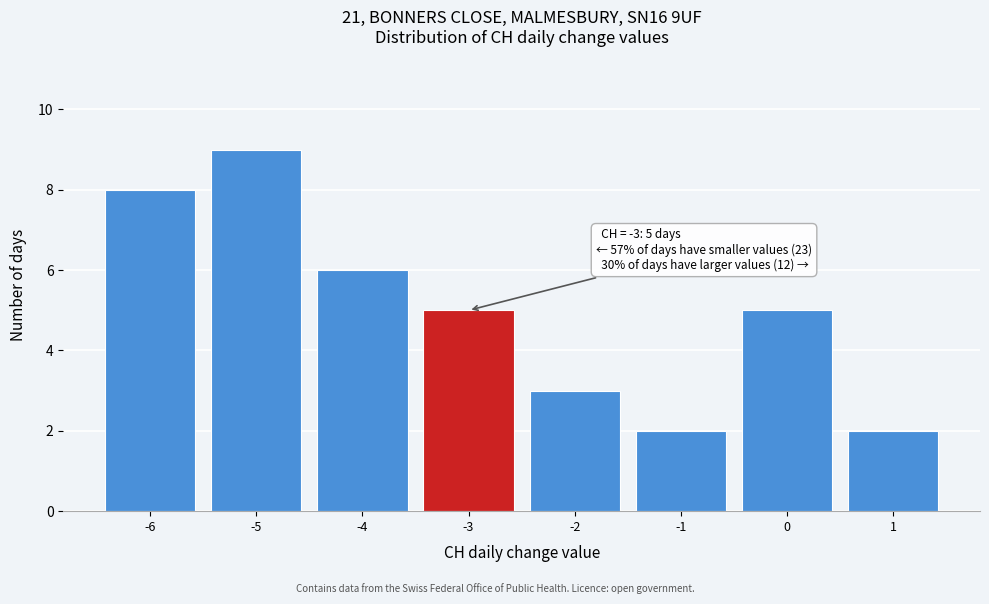

Reading left to right, what are all the values shown in this chart?

8	9	6	5	3	2	5	2